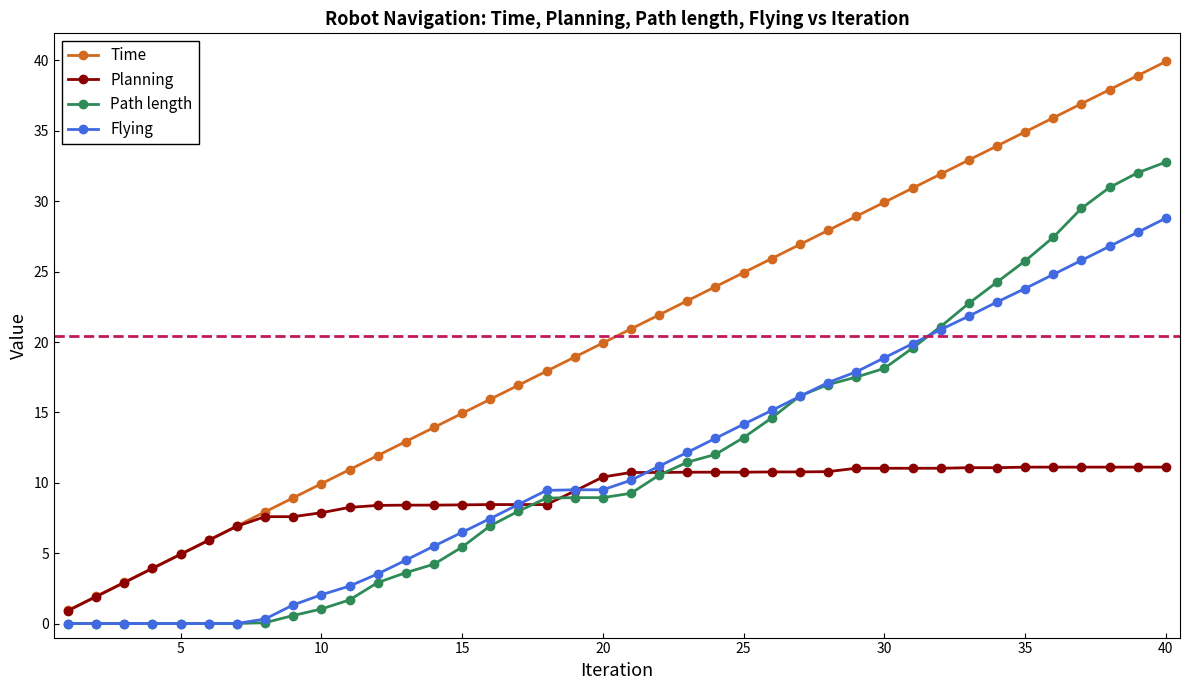

What is the value of the Planning point at the 12th from the left?

8.4